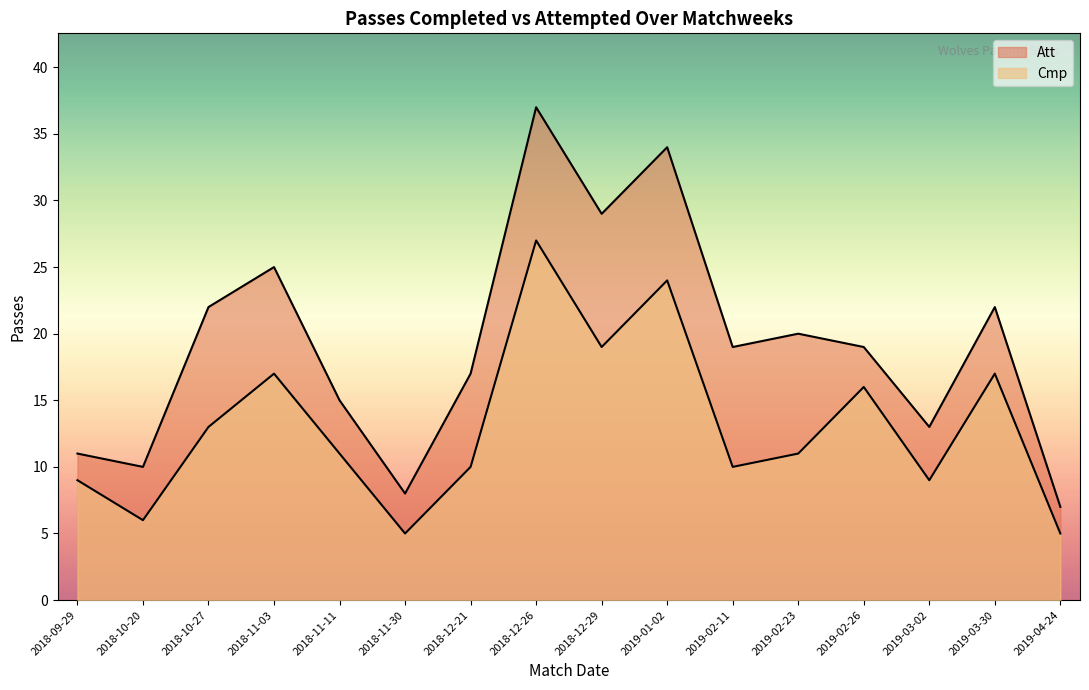

How many lines are shown in the chart?

2